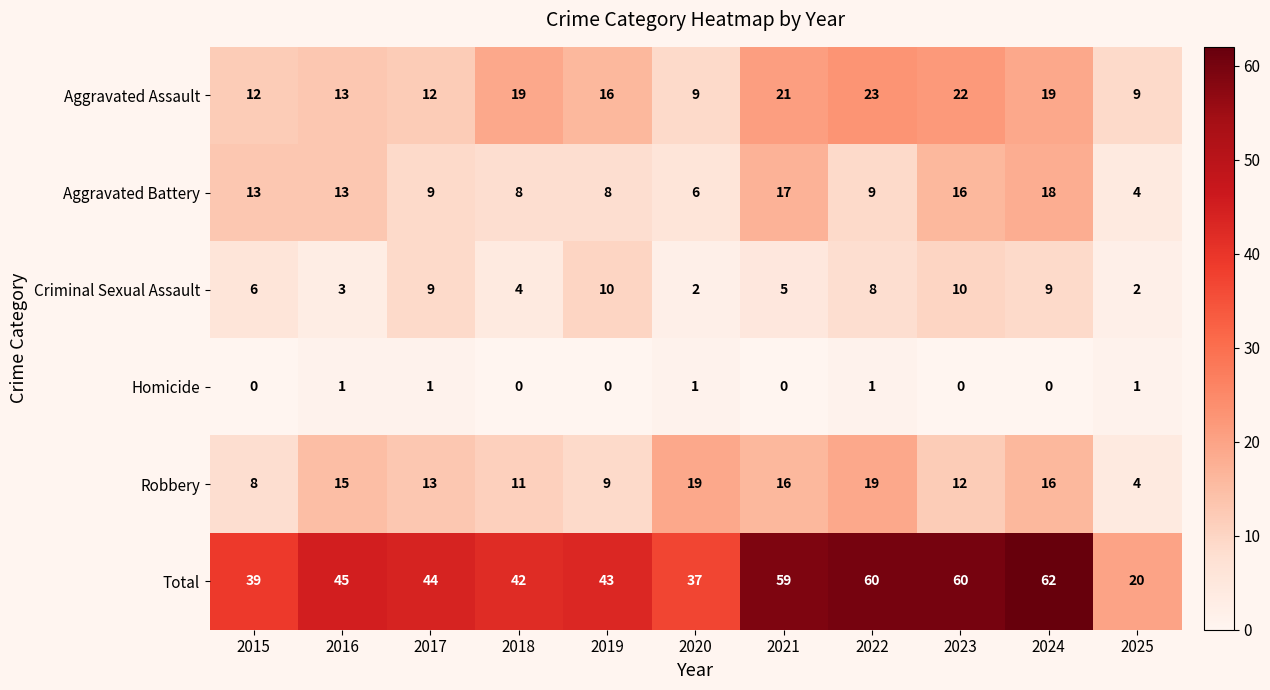

Which series has the largest total across all categories?

Total